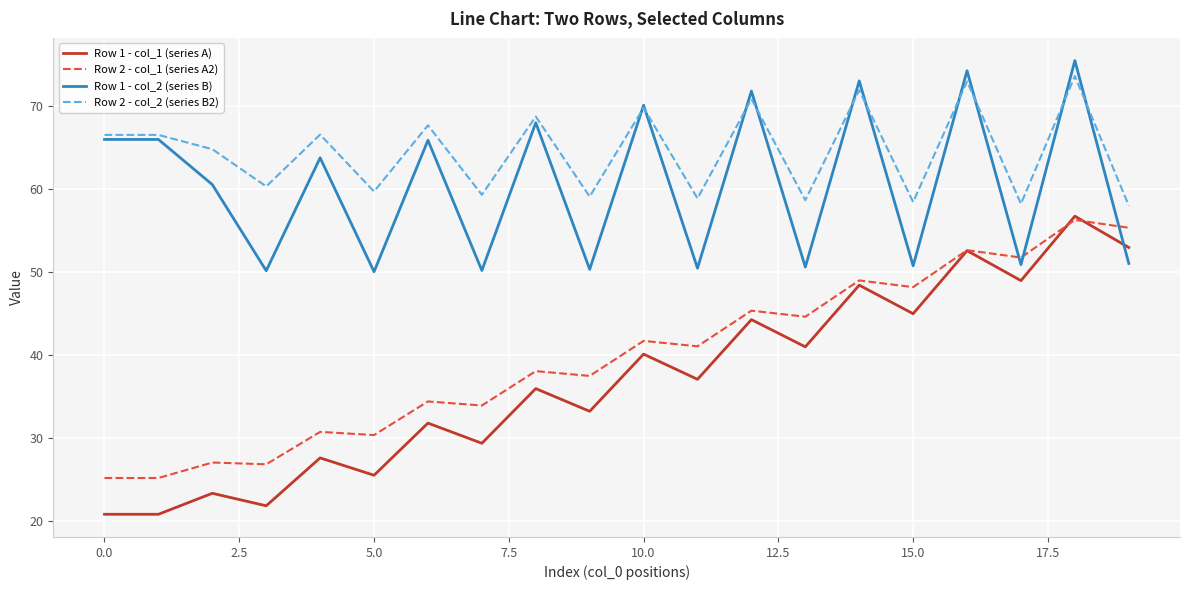

What is the lowest value of the Row 2 - col_2 (series B2) series?

58.0